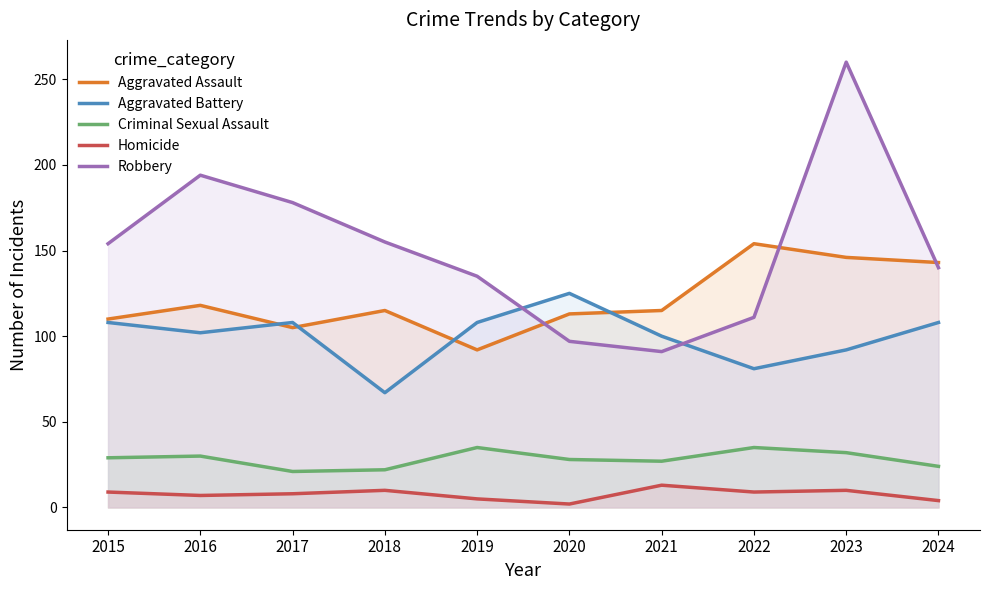

What is the highest value of the Robbery series?

260